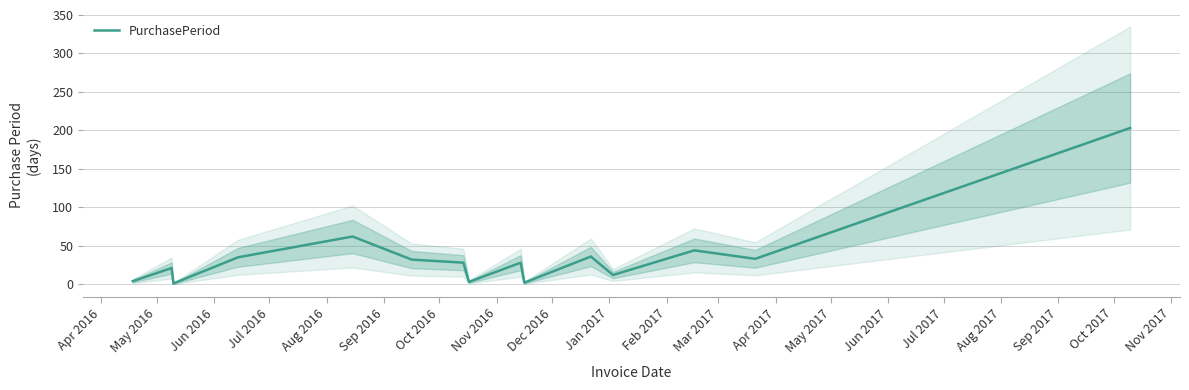

What is the difference between the maximum and minimum values?

202